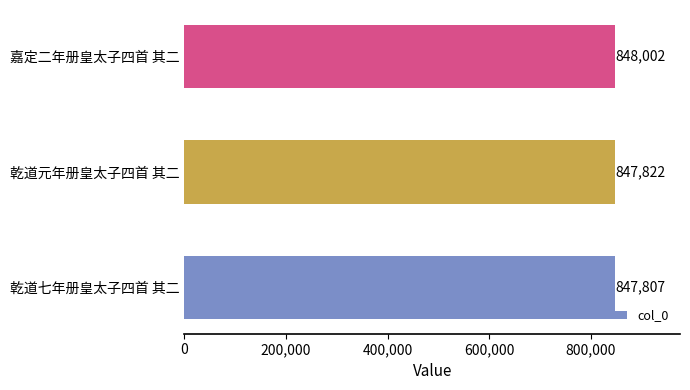

Rank the categories by value from lowest to highest.

乾道七年册皇太子四首 其二, 乾道元年册皇太子四首 其二, 嘉定二年册皇太子四首 其二